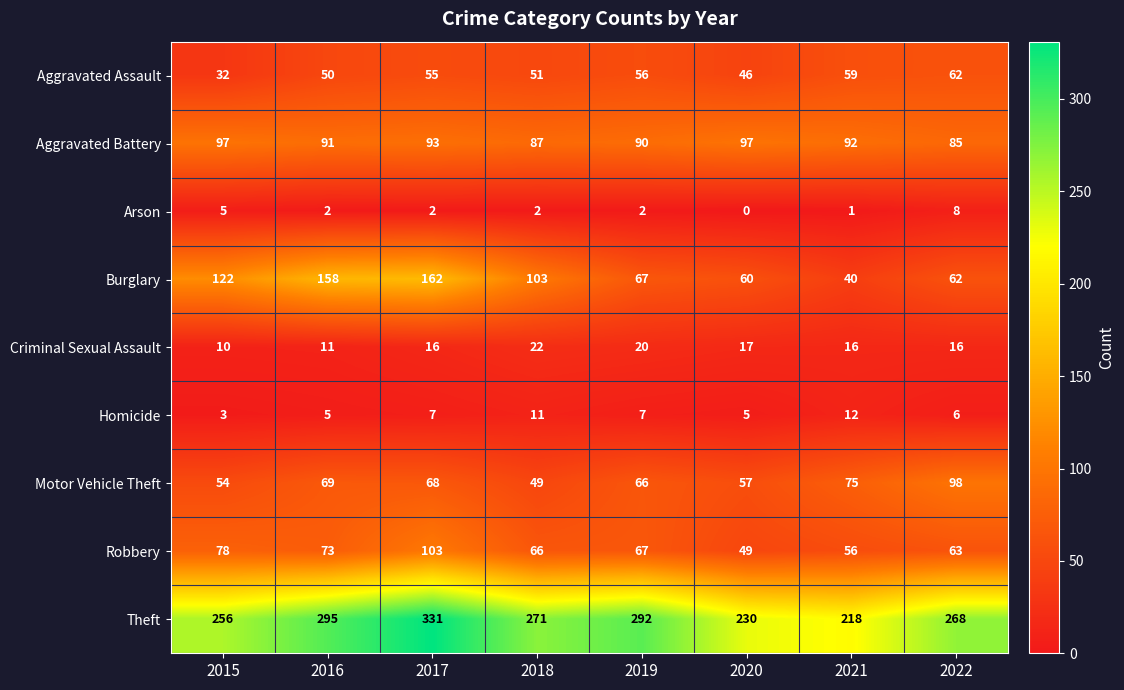

How many series are shown in this chart?

9